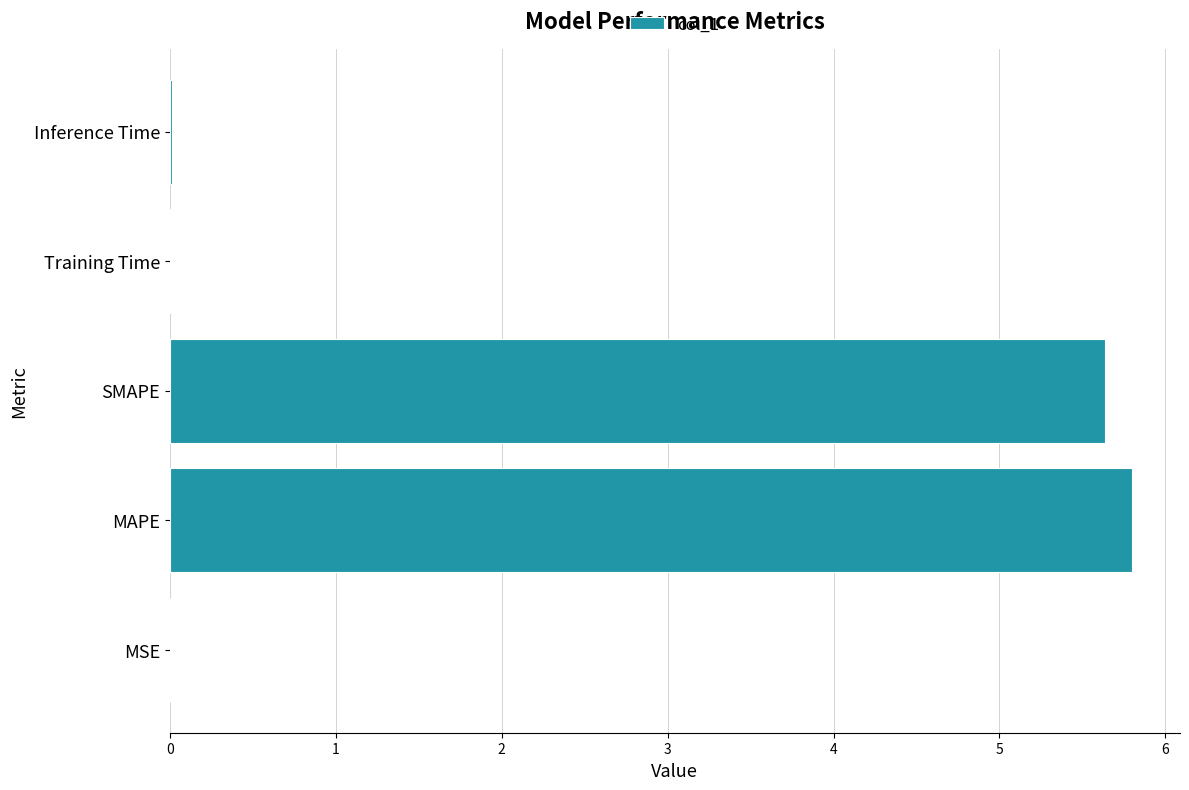

The value at MAPE is 1.9. True or false?

False